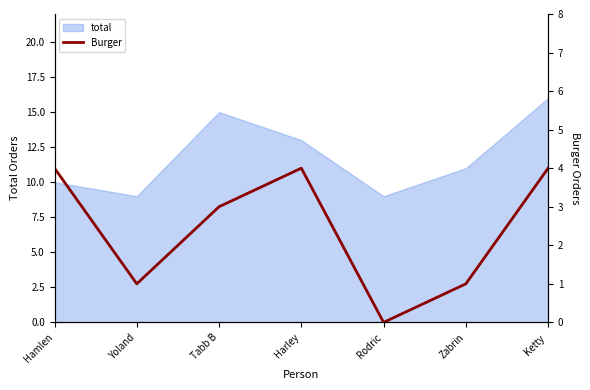

Is it true that total equals 14 at Rodric?

False